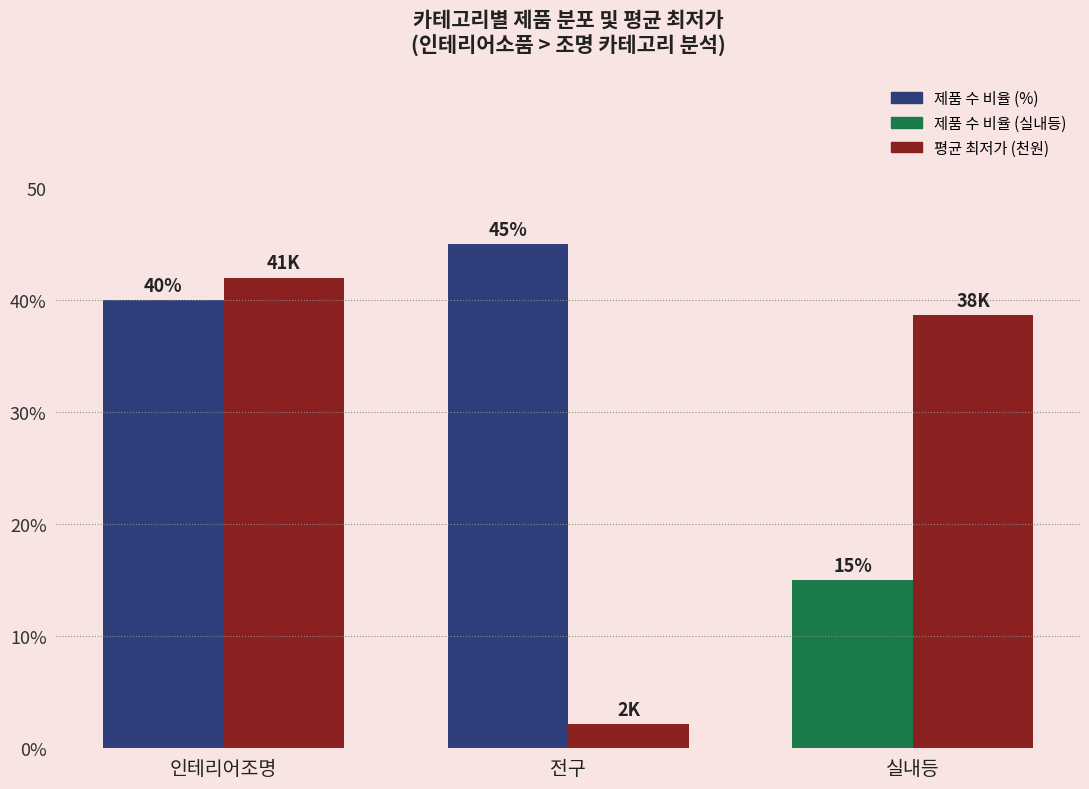

What position from the left is 실내등?

3